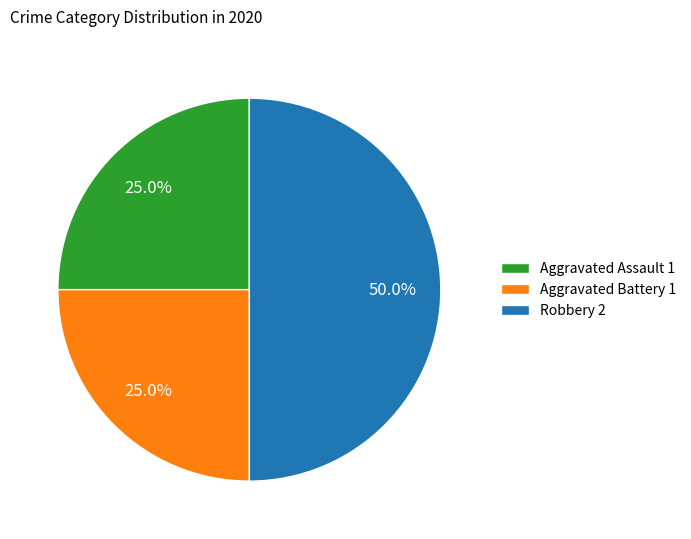

Count the number of slices in the pie.

3